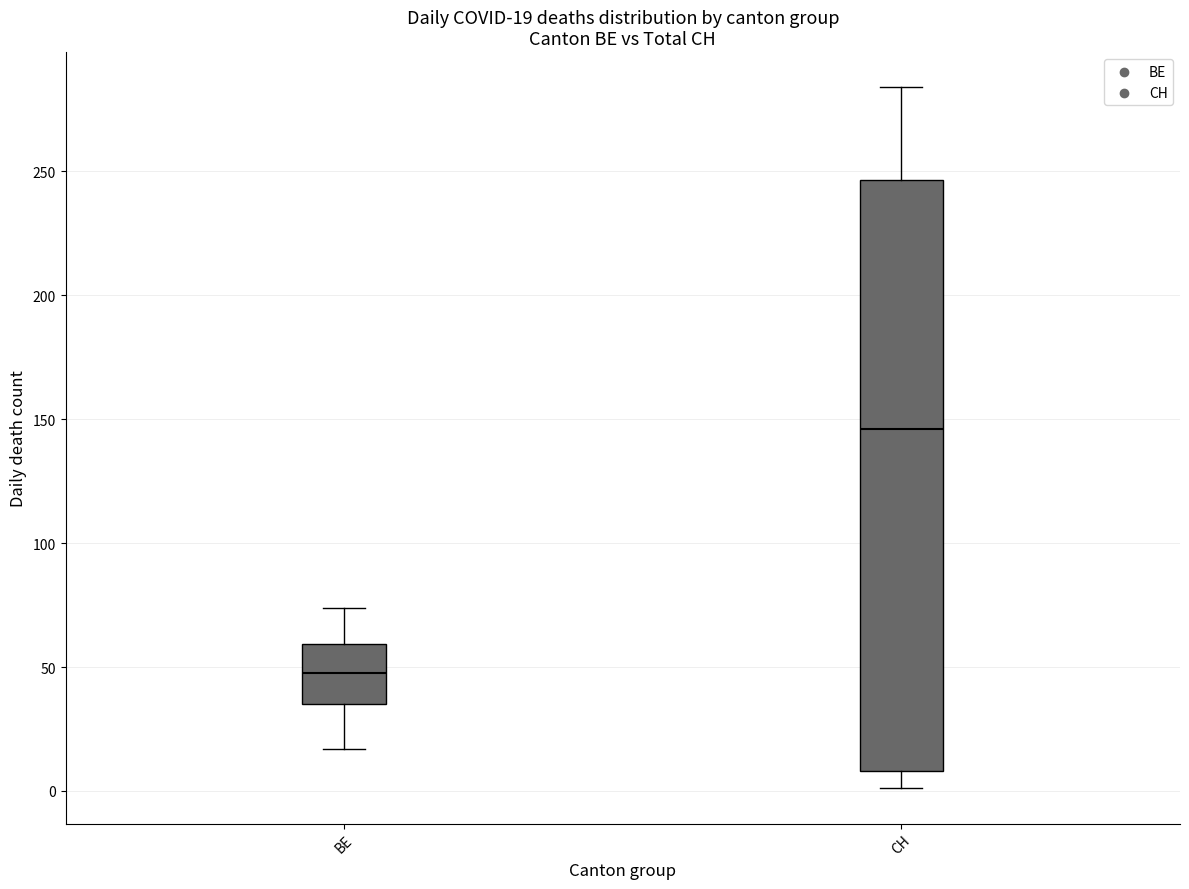

Which box has the lowest median line?

BE